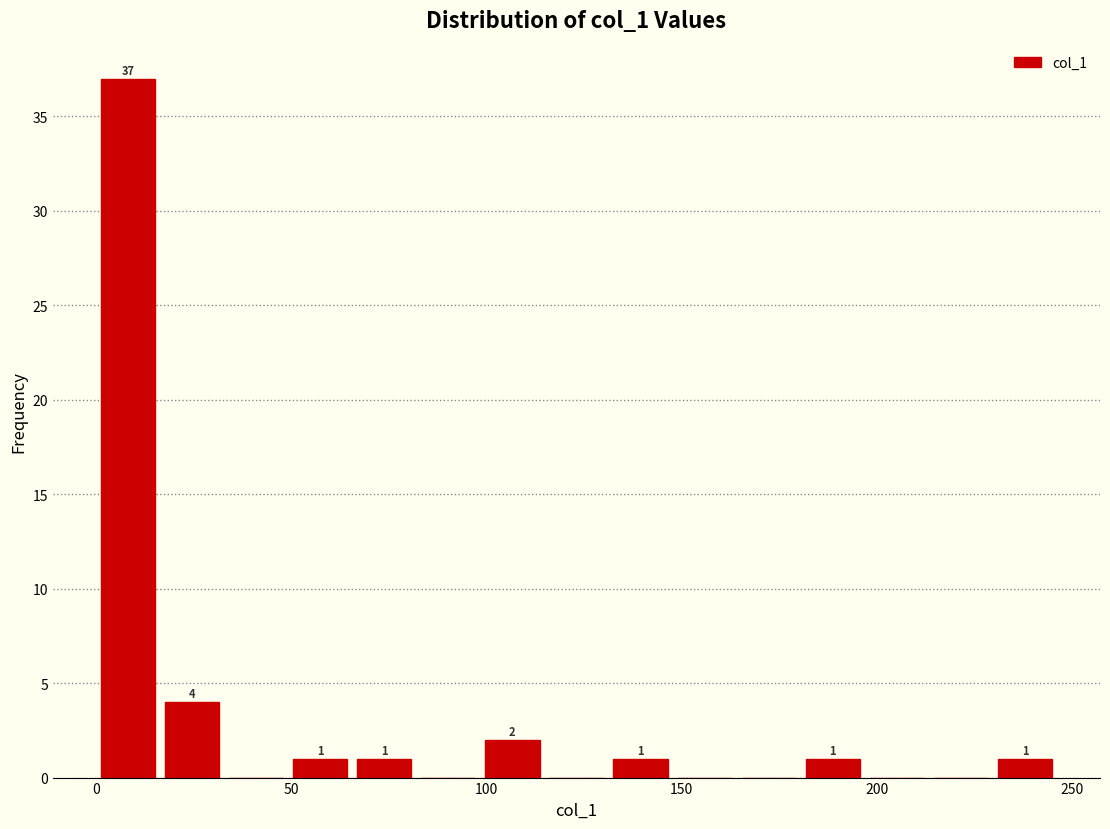

Read against the x-axis, roughly where is the centre of the tallest bar?

10